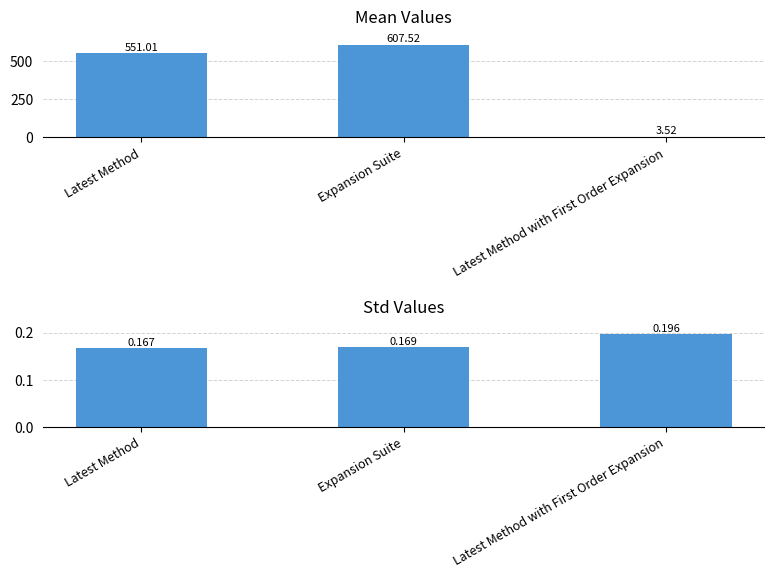

How many categories are shown in the chart?

3